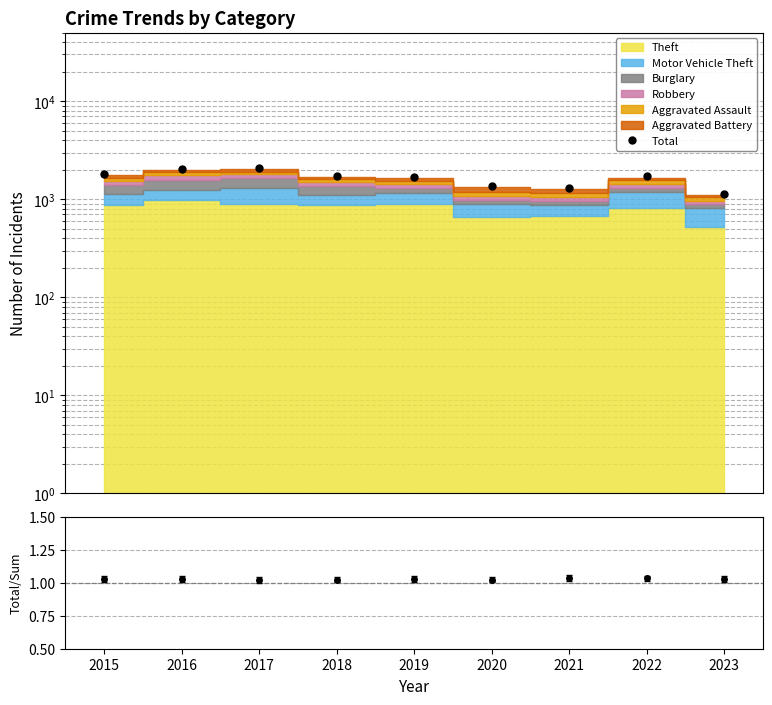

What is the value of the 1st point from the left?

1811